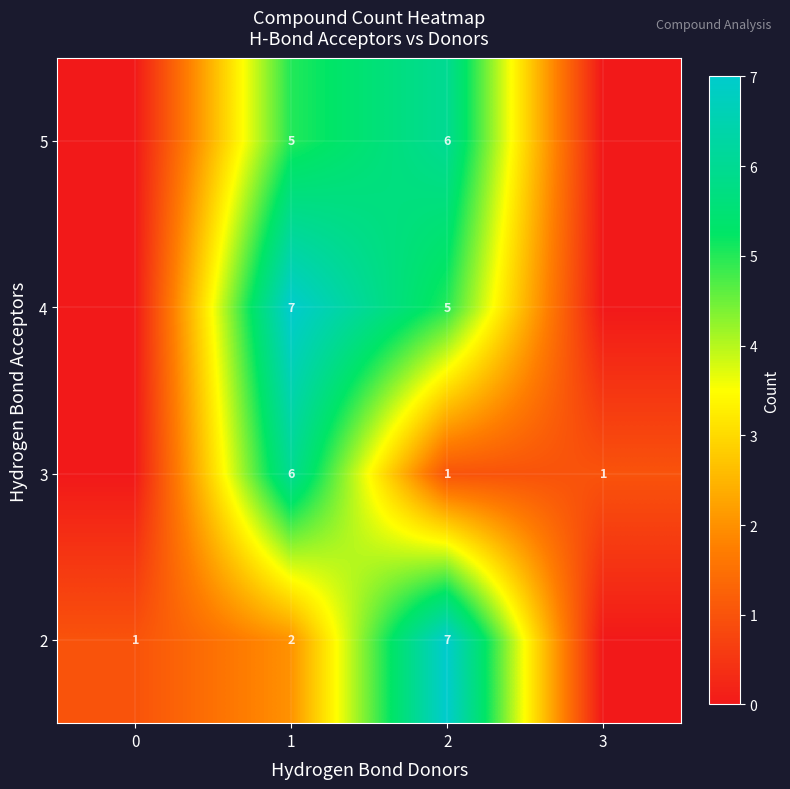

Where is 4 nearest to the value 3?

2